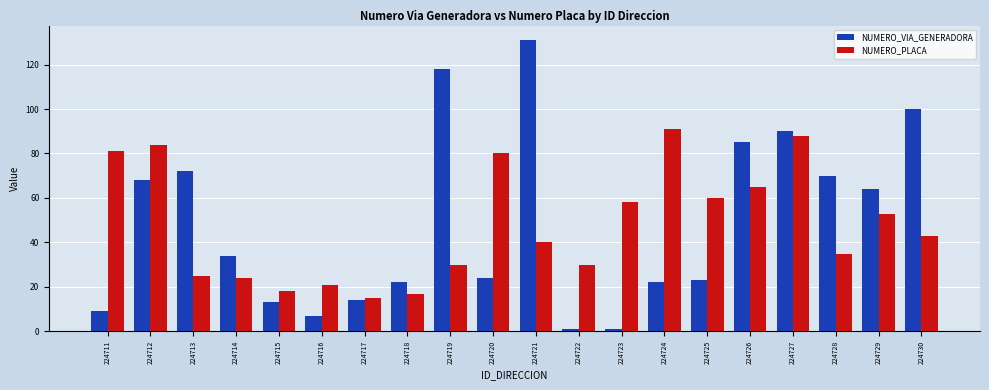

What is the value of the NUMERO_VIA_GENERADORA bar at the 10th from the left?

24